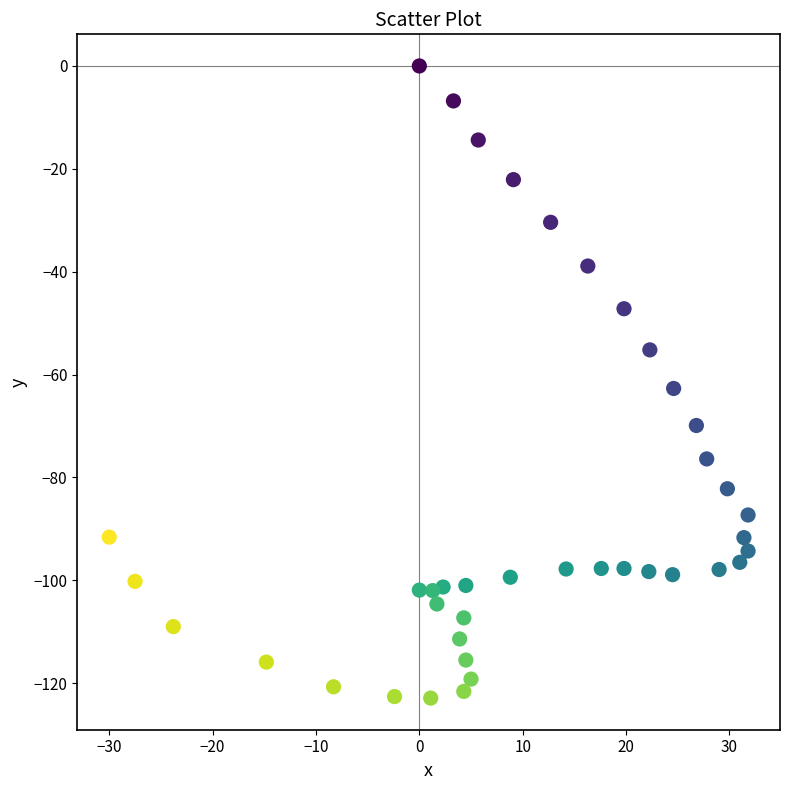

What Y value in the scatter plot is closest to -61?

-62.7